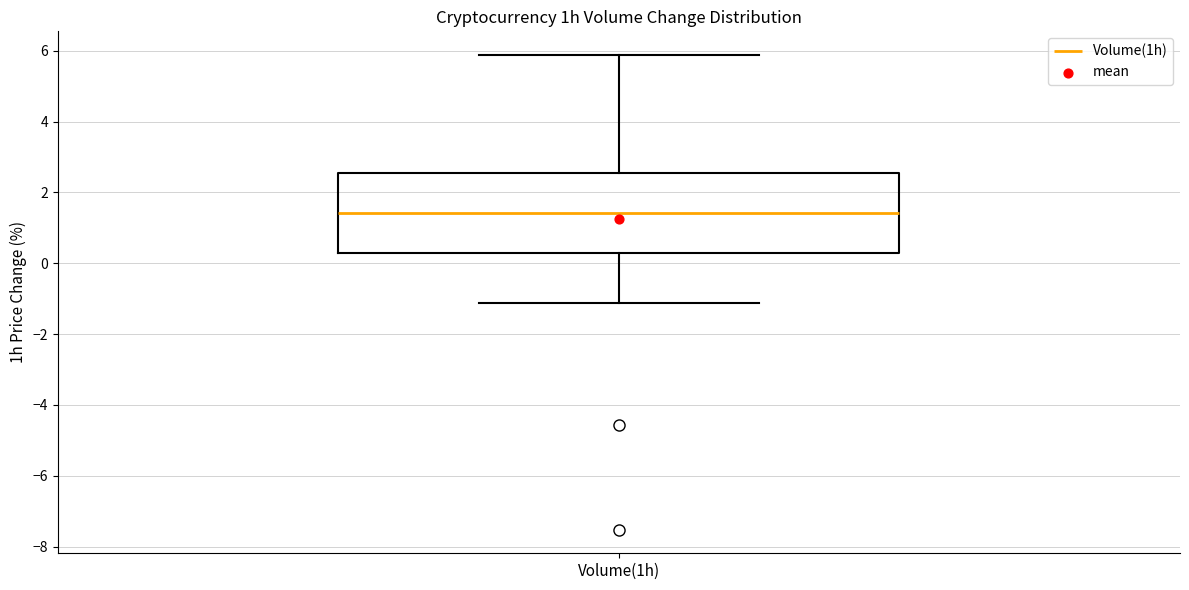

Read this box plot against the y-axis: the position of the median line, the range covered by the box, and the ends of both whiskers. The values are not printed on the chart, so give them approximately, as read against the axis.

median 1.4, box 0.4 to 2.6, whiskers -1.2 to 5.8